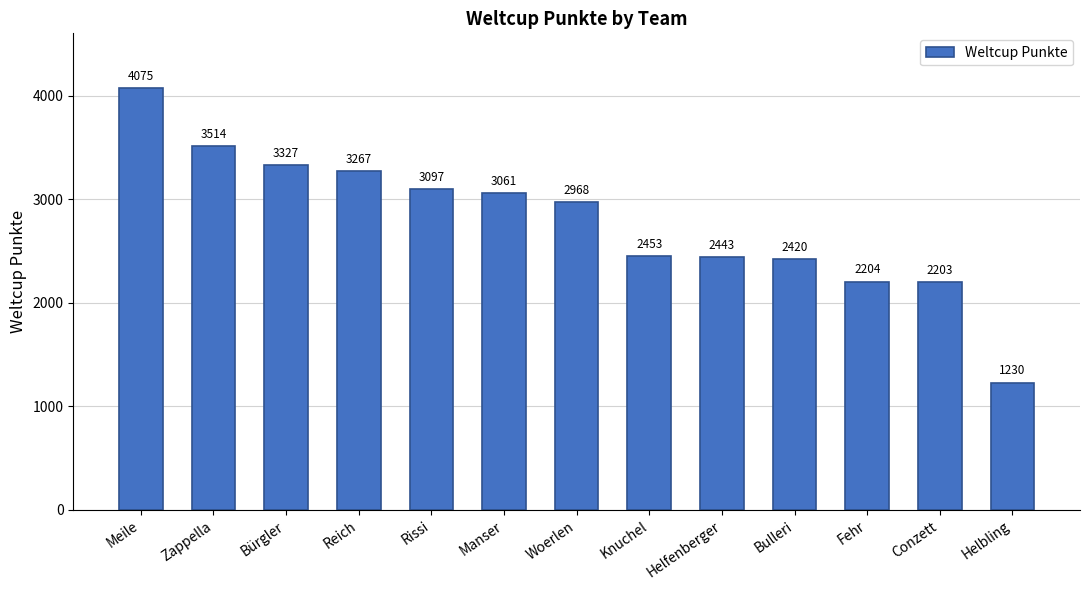

How many bars are there in total?

13